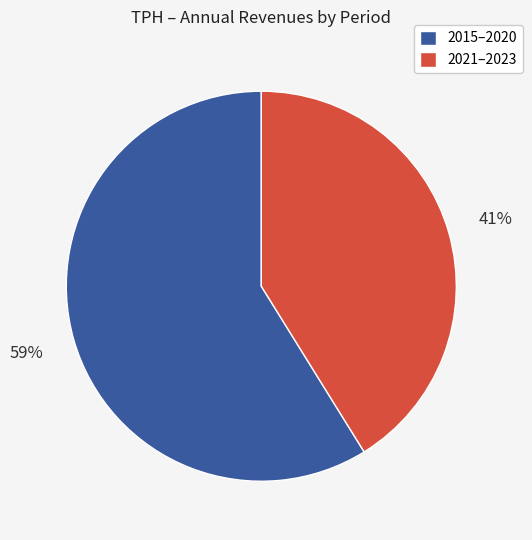

Is there any slice that represents more than half of the pie?

Yes